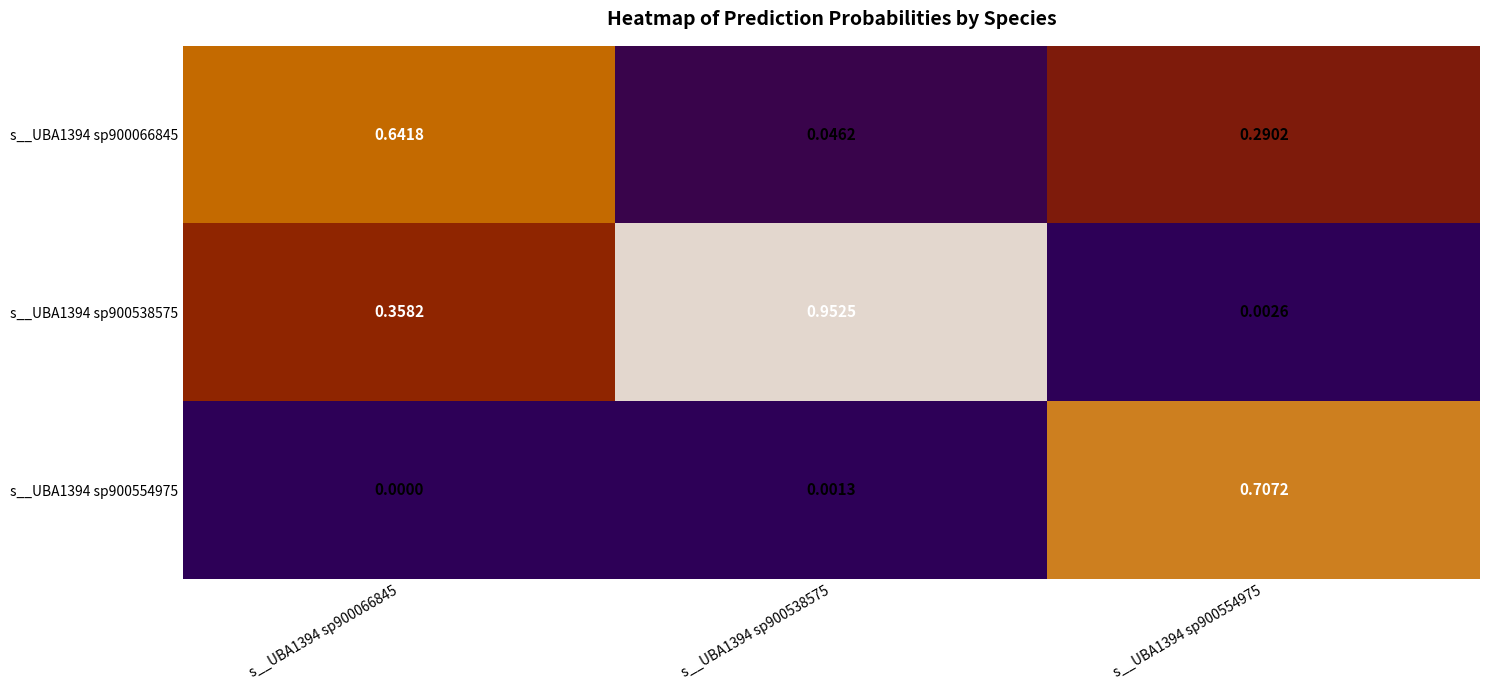

Is the value of s__UBA1394 sp900538575 at s__UBA1394 sp900538575 greater than the value of s__UBA1394 sp900066845 at s__UBA1394 sp900066845?

Yes